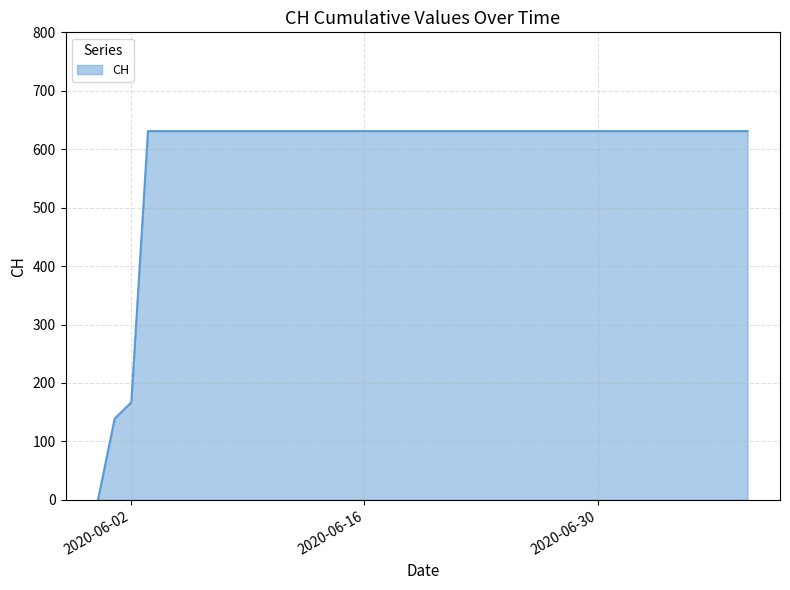

How many lines are shown in the chart?

1